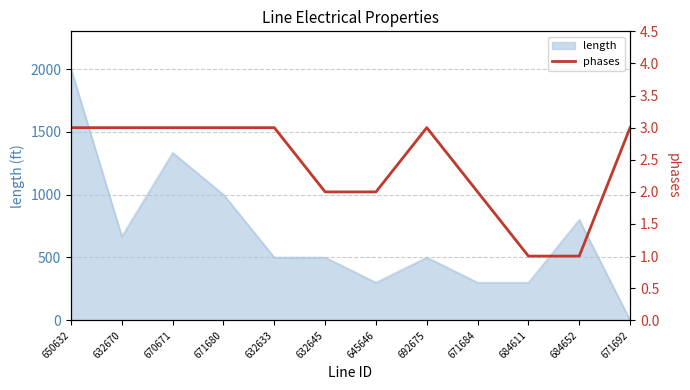

Is it true that the value at 684611 is 1?

False